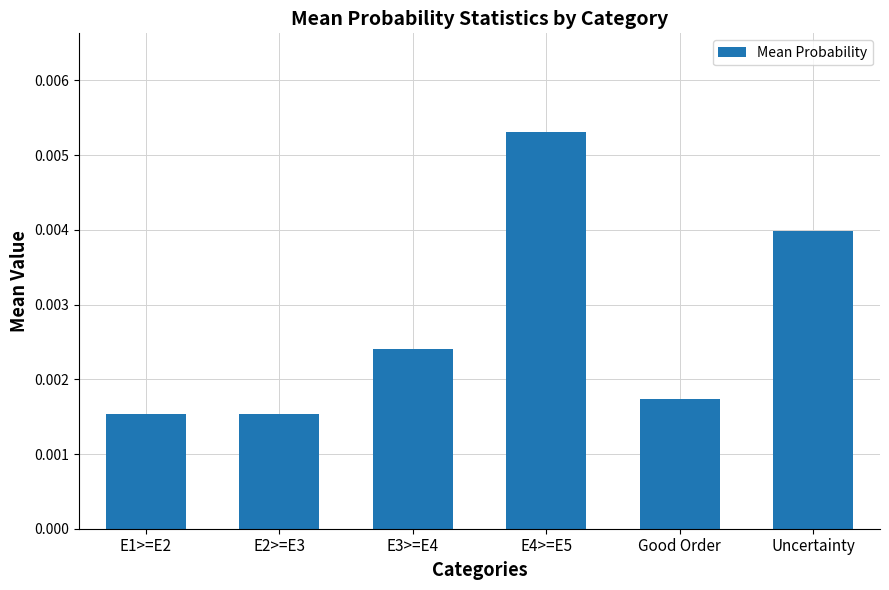

How many bars are there in total?

6